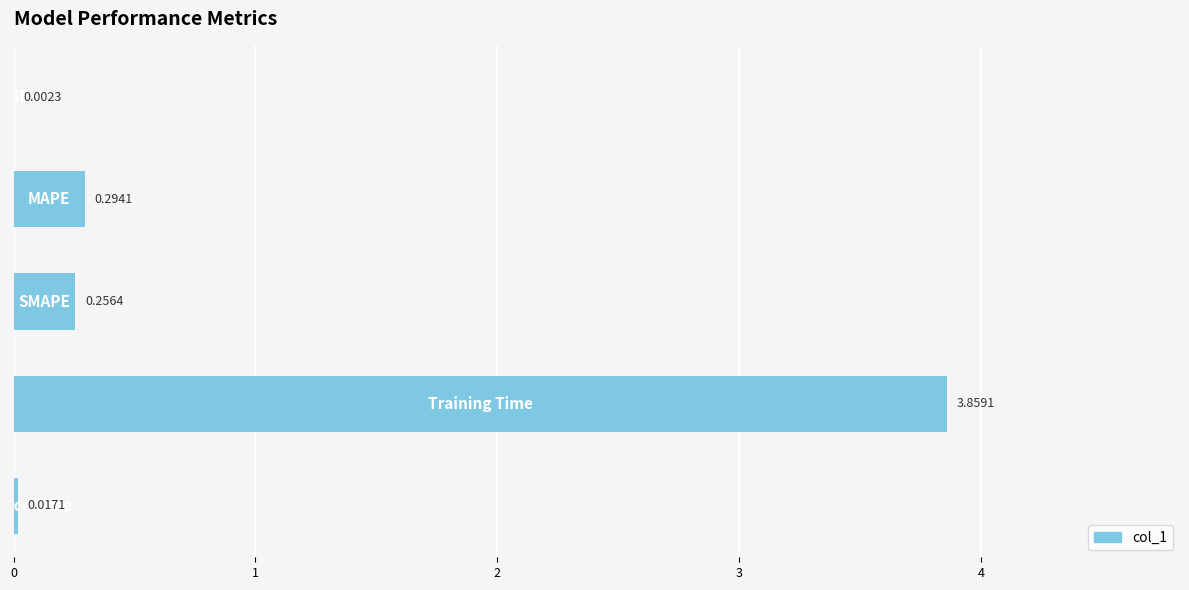

What is the sum of all values?

4.4